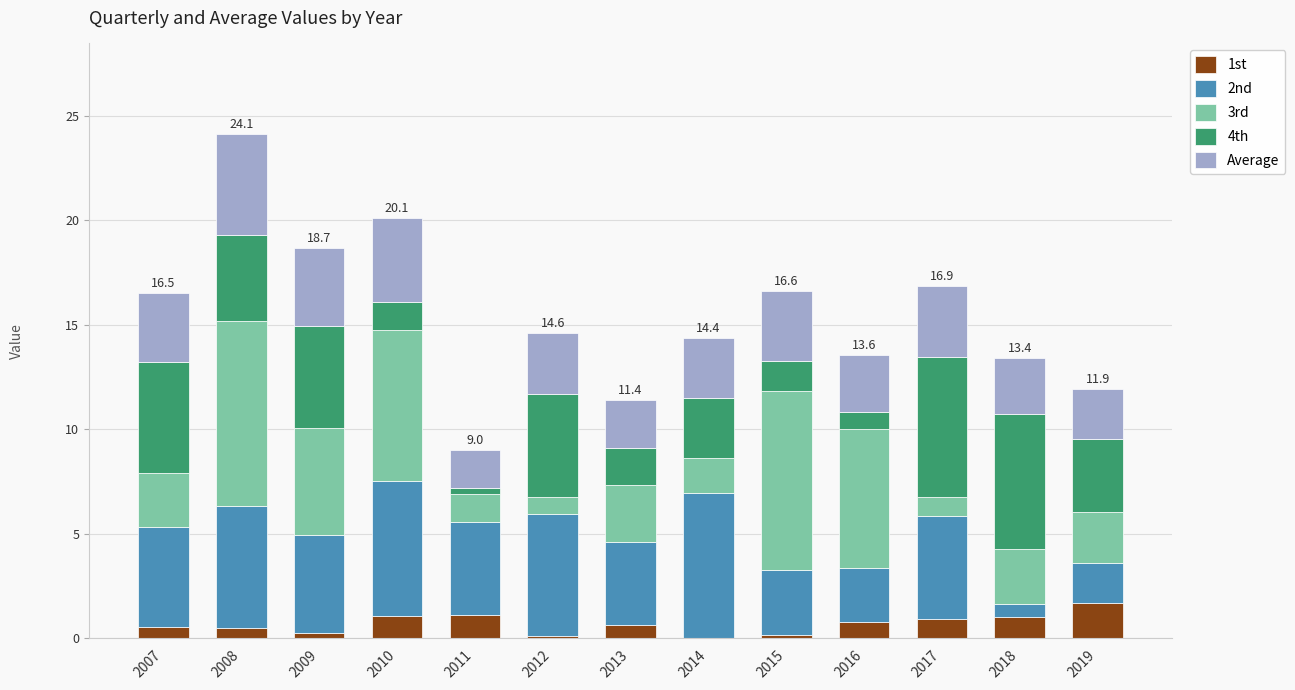

What is the total value across all series at 2019?

11.9